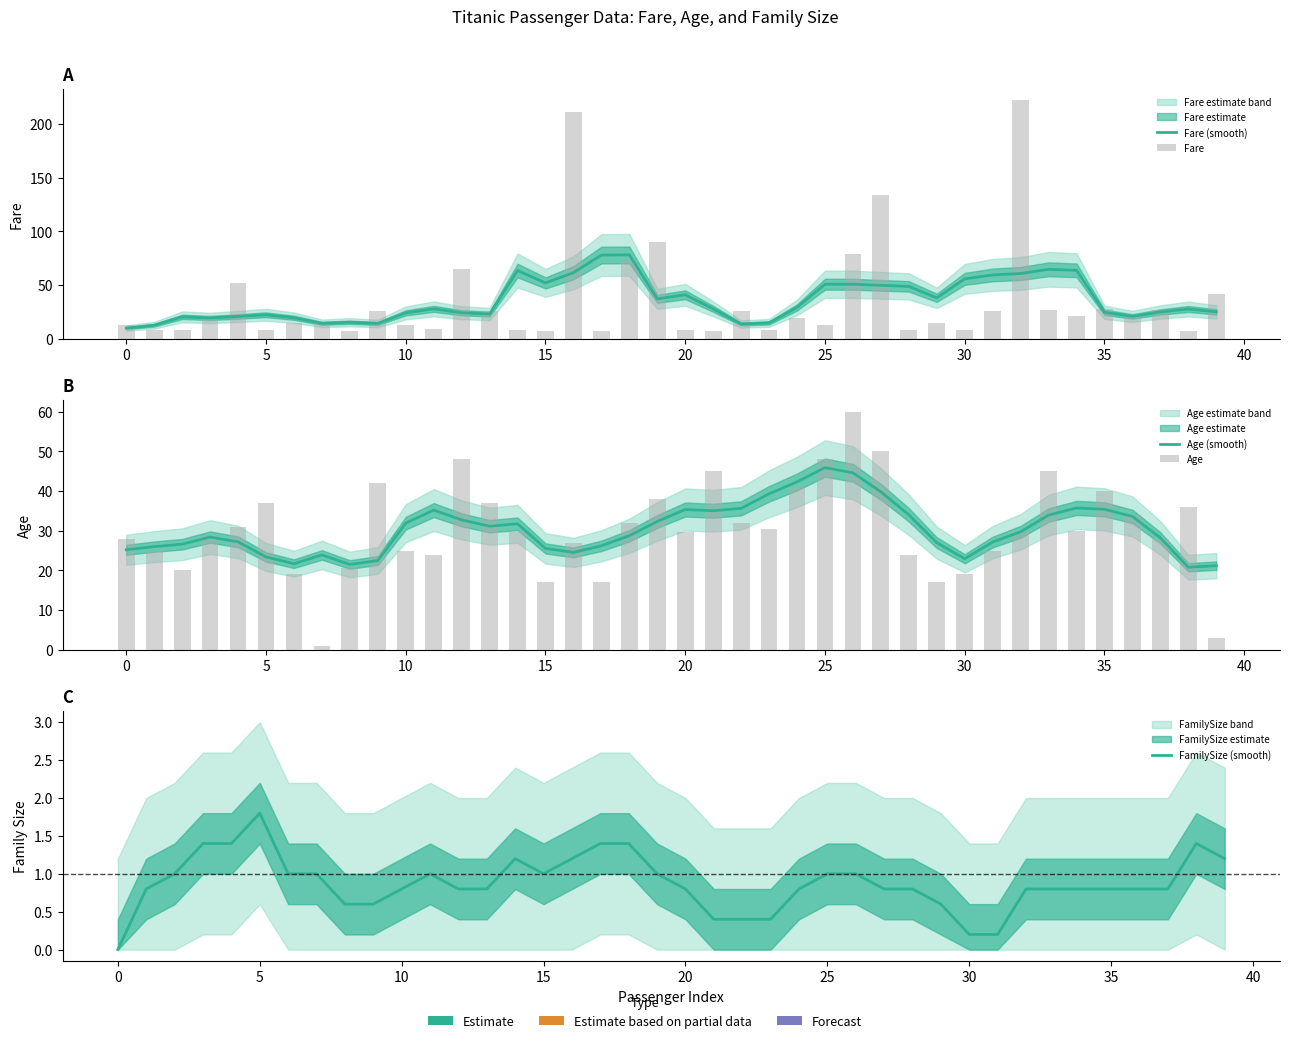

Reading left to right, transcribe all the data shown in this chart.

Fare (smooth): 9.8	12.5	20.3	19.3	20.7	22.2	19.5	14.3	15.3	14.2	24.0	27.8	24.1	22.9	63.5	51.9	61.4	77.9	78.0	37.1	40.9	27.8	13.7	14.7	29.1	50.7	50.7	49.7	48.7	38.0	55.7	59.4	60.7	64.6	63.6	24.6	20.8	24.9	27.6	24.9
Fare: 13.0	7.7	7.9	21.1	52.0	7.9	14.5	15.7	7.2	26.0	13.0	8.8	65.0	26.0	7.8	7.1	211.5	7.2	73.5	90.0	7.8	7.0	26.0	8.1	19.5	13.0	79.2	133.7	8.1	14.5	8.1	26.0	221.8	26.6	21.0	27.7	21.0	26.6	7.5	41.6
Age (smooth): 25.2	26.0	26.6	28.4	27.2	23.4	21.7	23.9	21.5	22.5	31.9	35.2	32.7	31.1	31.7	25.5	24.5	26.2	28.7	32.3	35.3	35.0	35.6	39.3	42.3	45.9	44.6	39.8	34.0	27.0	22.9	27.1	29.7	33.9	35.7	35.4	33.6	28.2	20.8	21.2
Age: 28.0	25.0	20.0	29.0	31.0	37.0	19.0	1.0	20.5	42.0	25.0	24.0	48.0	37.0	29.7	17.0	27.0	17.0	32.0	38.0	29.7	45.0	32.0	30.5	41.0	48.0	60.0	50.0	24.0	17.0	19.0	25.0	29.7	45.0	30.0	40.0	34.0	28.0	36.0	3.0
FamilySize (smooth): 0.0	0.8	1.0	1.4	1.4	1.8	1.0	1.0	0.6	0.6	0.8	1.0	0.8	0.8	1.2	1.0	1.2	1.4	1.4	1.0	0.8	0.4	0.4	0.4	0.8	1.0	1.0	0.8	0.8	0.6	0.2	0.2	0.8	0.8	0.8	0.8	0.8	0.8	1.4	1.2